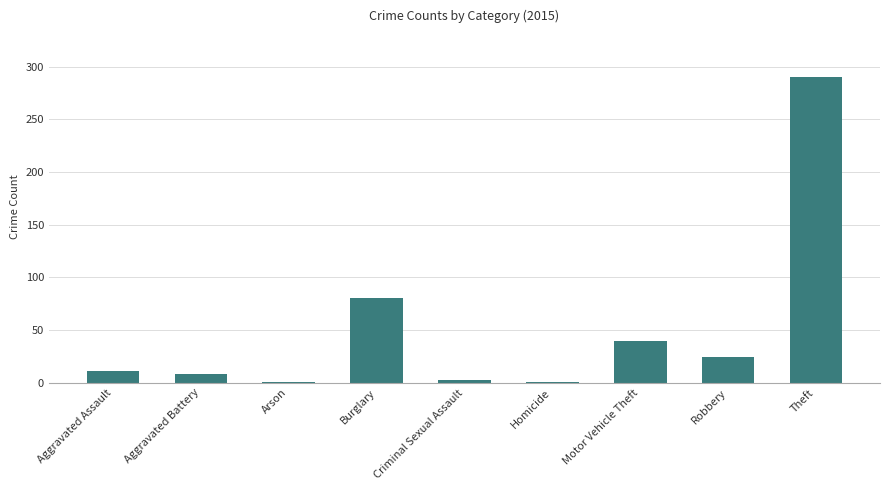

The value at Theft is 290. True or false?

True